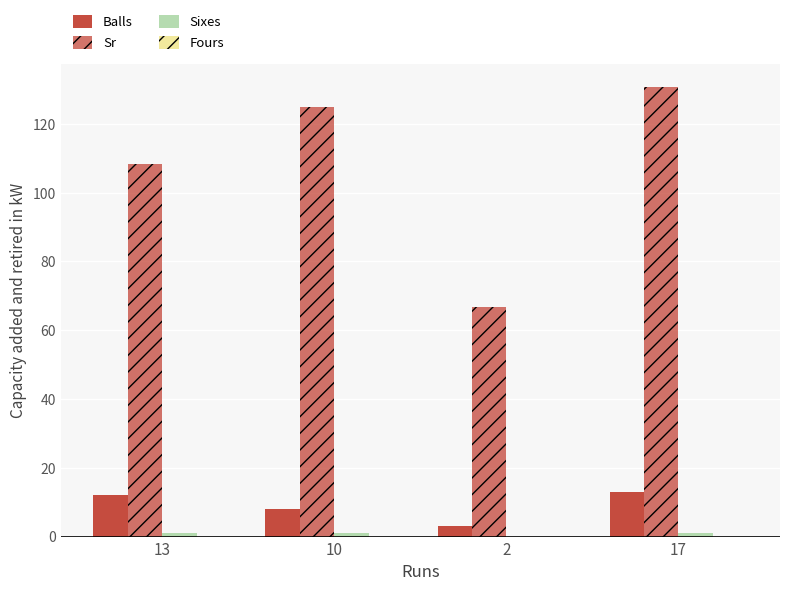

What position from the right is 13?

4